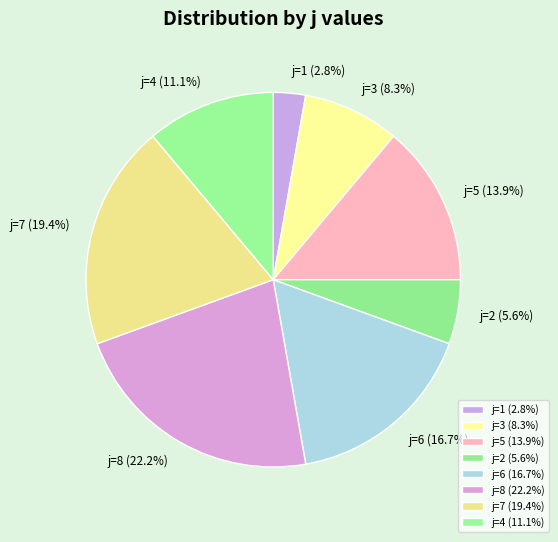

Which has a higher value, j=8 (22.2%) or j=2 (5.6%)?

j=8 (22.2%)